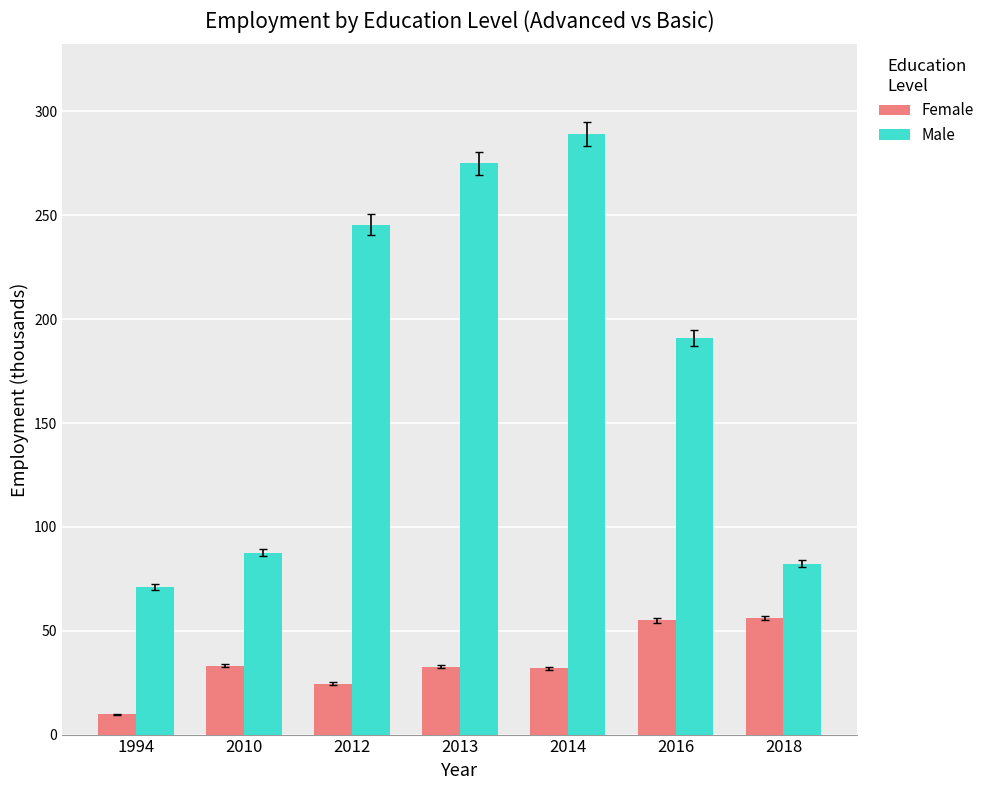

Read the Male value at 2018.

82.2